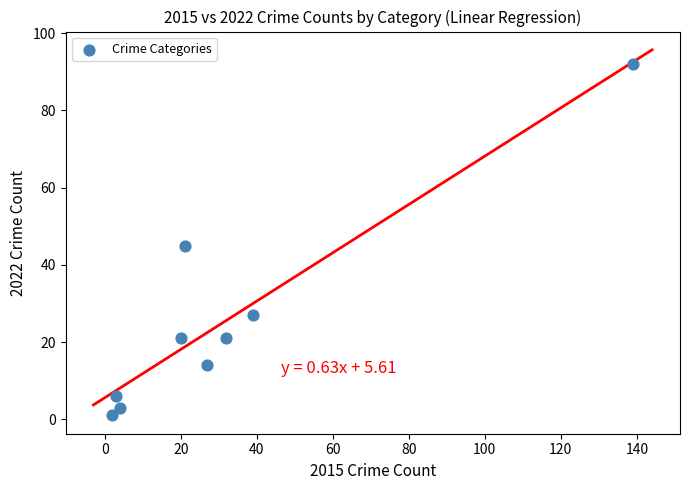

What is the range of X values (max minus min)?

137